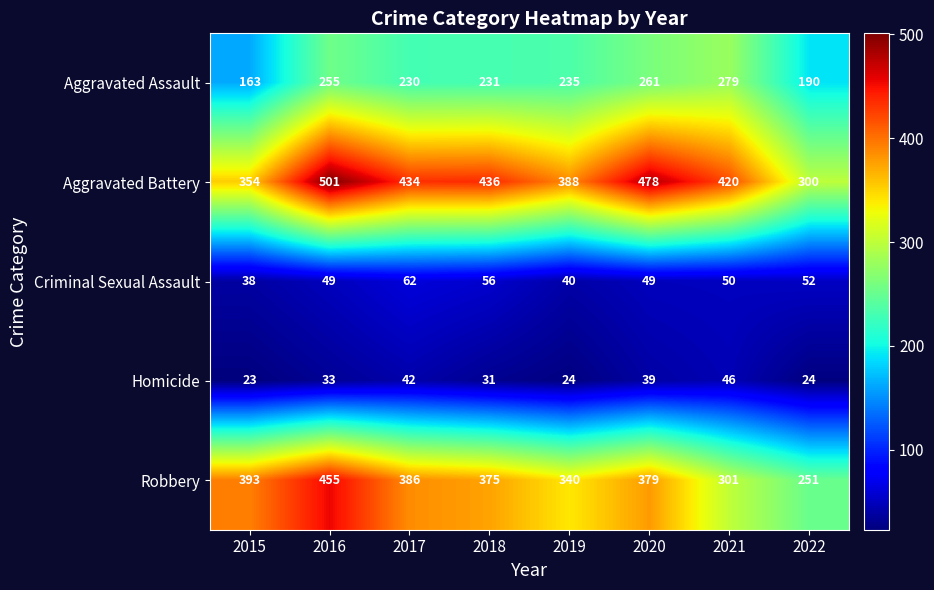

Which label corresponds to the largest value in the chart?

2016